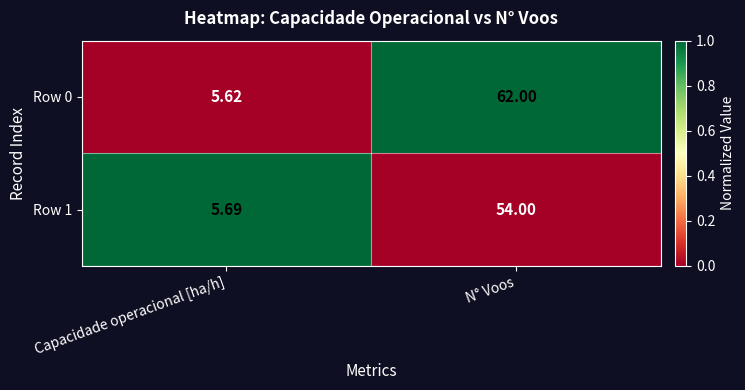

Count the number of categories in the chart.

2